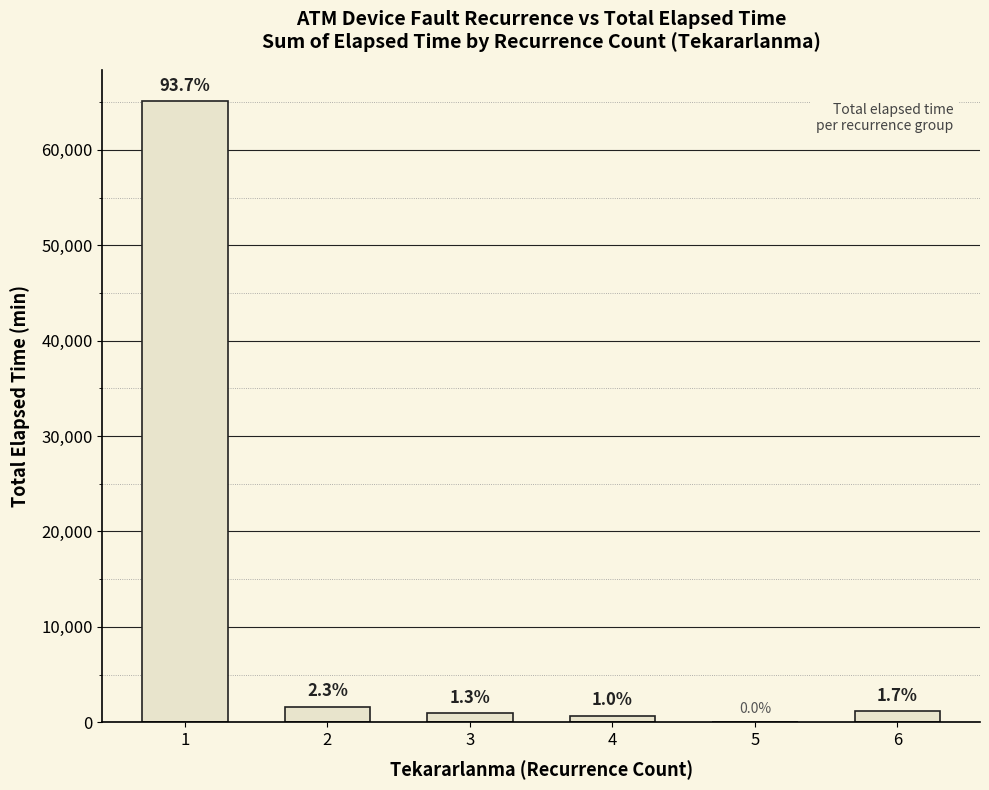

Which category has the highest value across all series?

1